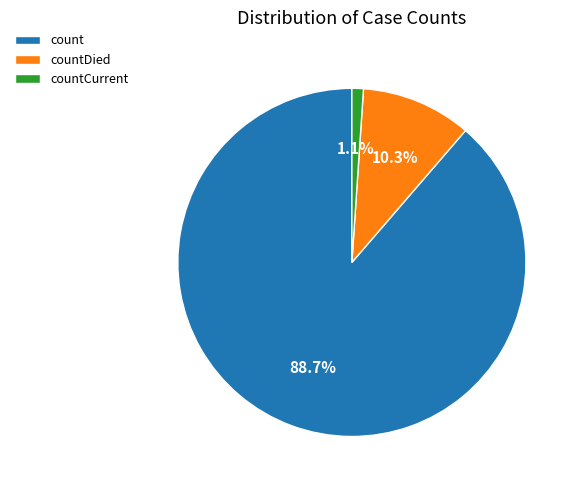

What percentage do count and countDied together represent?

98.9%